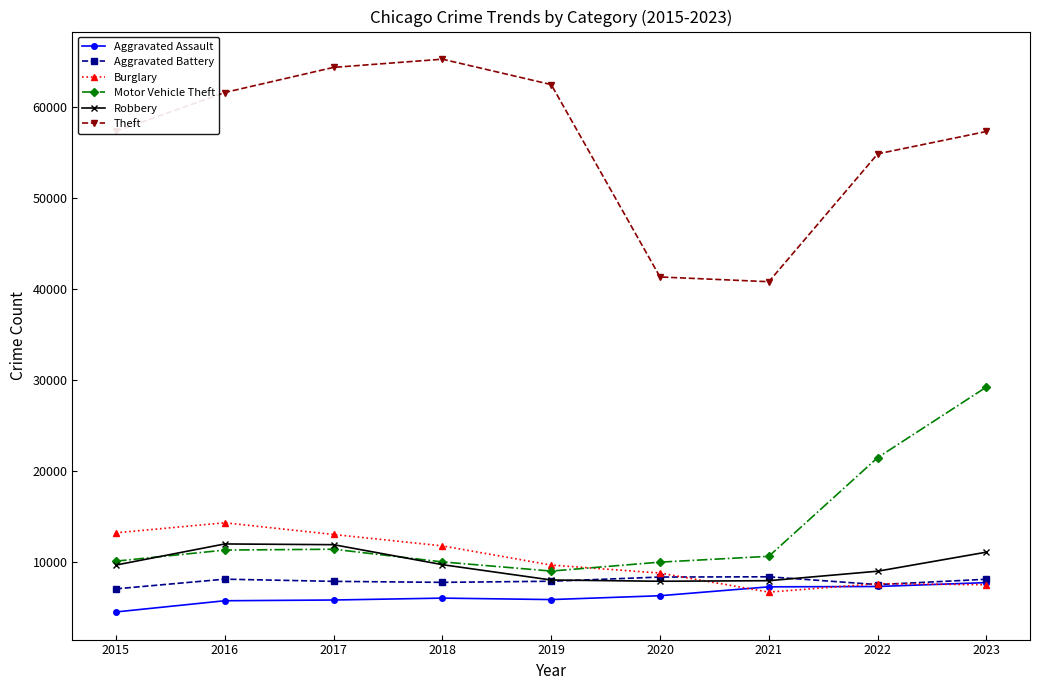

True or false: Robbery and Aggravated Assault intersect in this chart.

False